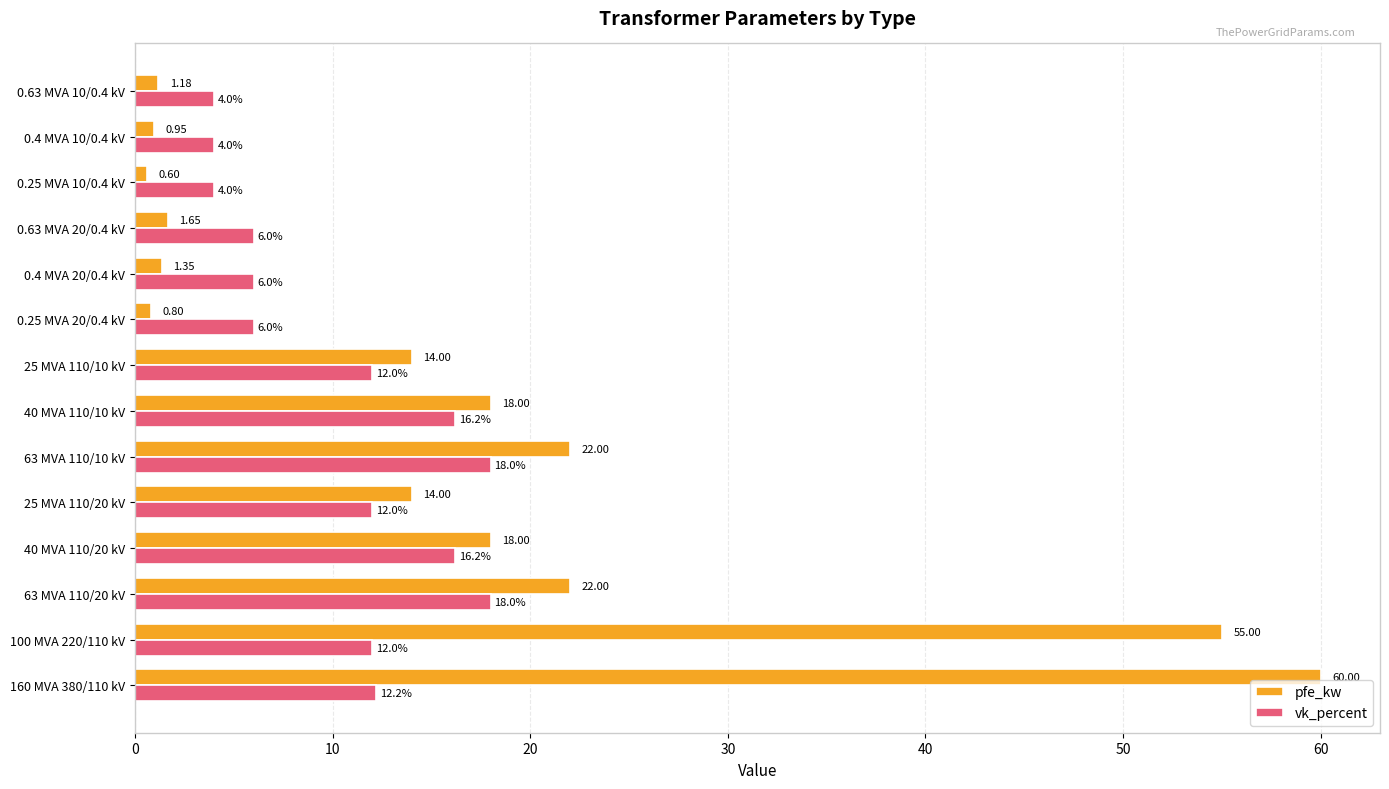

What is the spread (max minus min) of values at 0.25 MVA 10/0.4 kV?

3.4